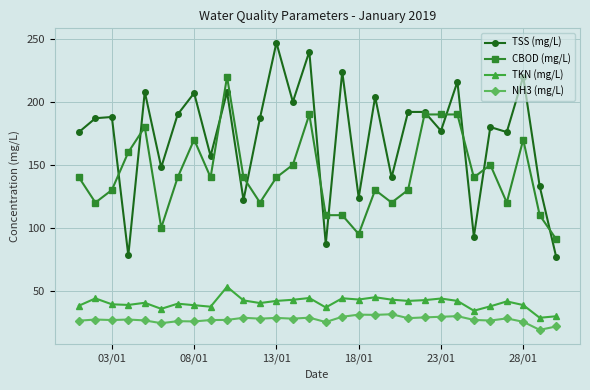

At how many categories does at least one series exceed 68?

30